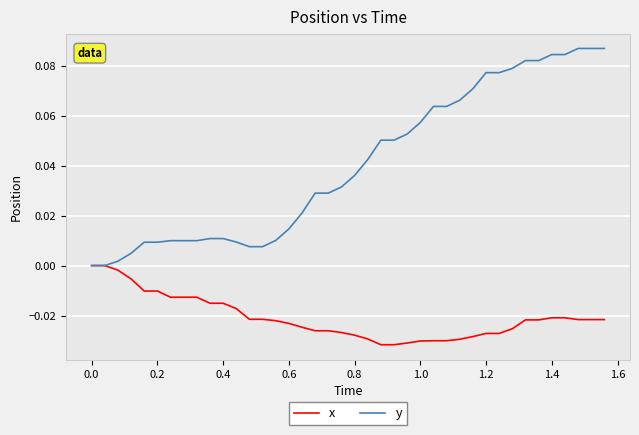

Which series has the largest total across all categories?

y